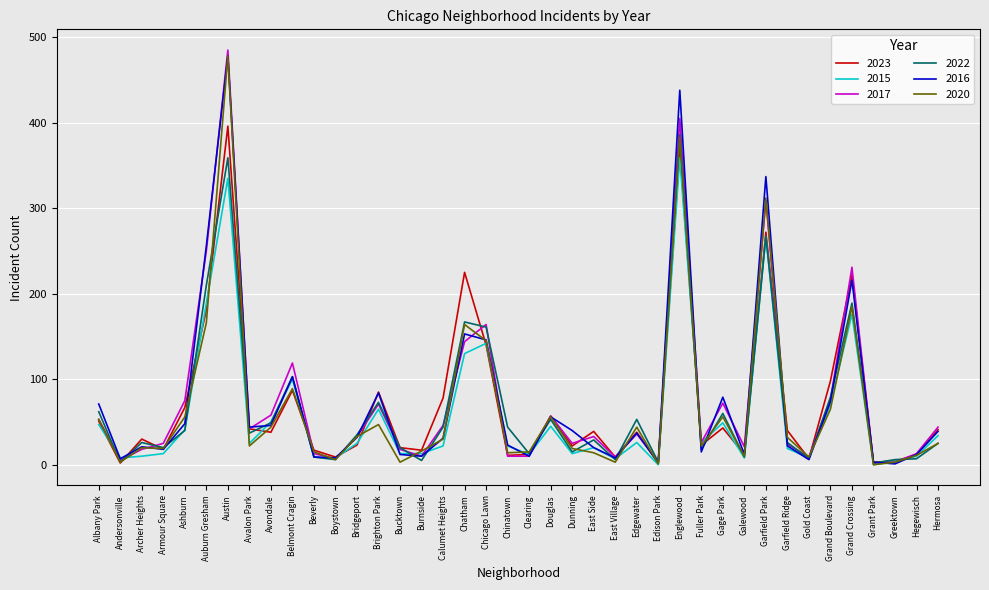

At how many categories does at least one series exceed 479?

1